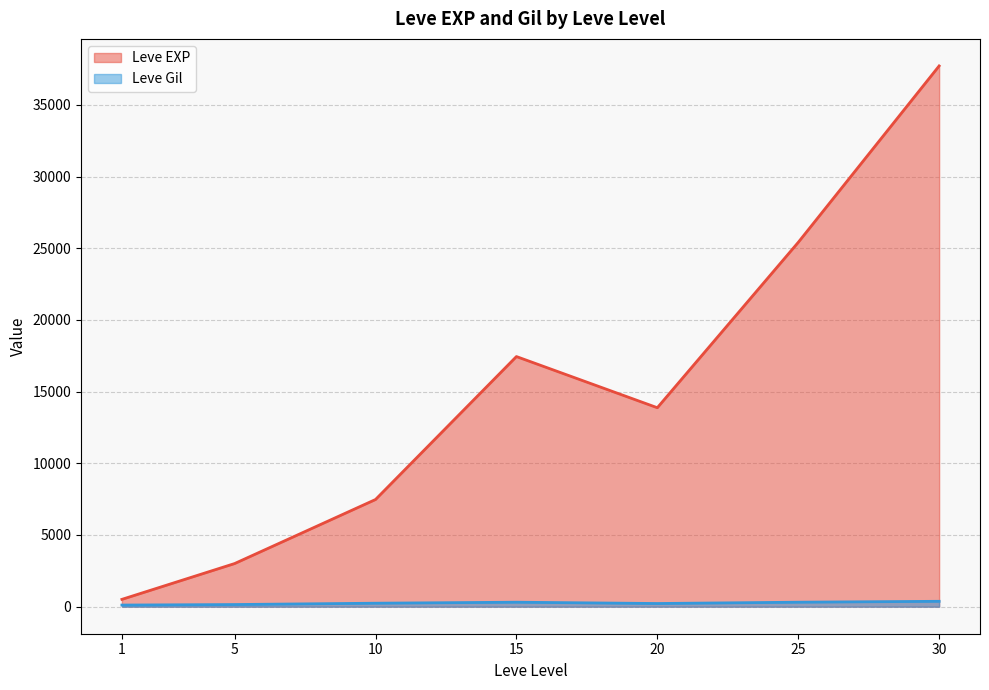

Which series has the largest total across all categories?

Leve EXP